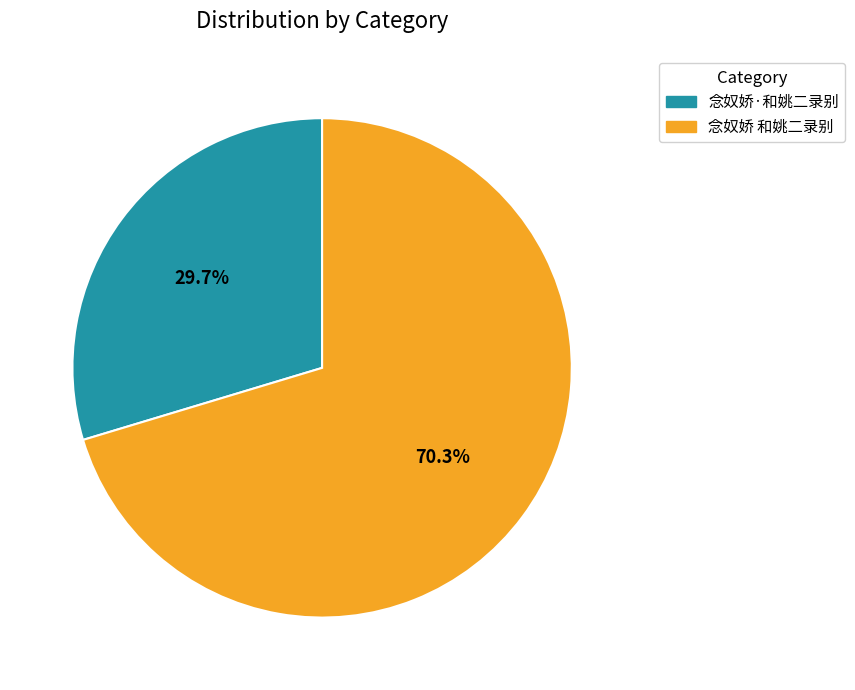

What is the ratio of the value at 念奴娇·和姚二录别 to the value at 念奴娇 和姚二录别?

0.4